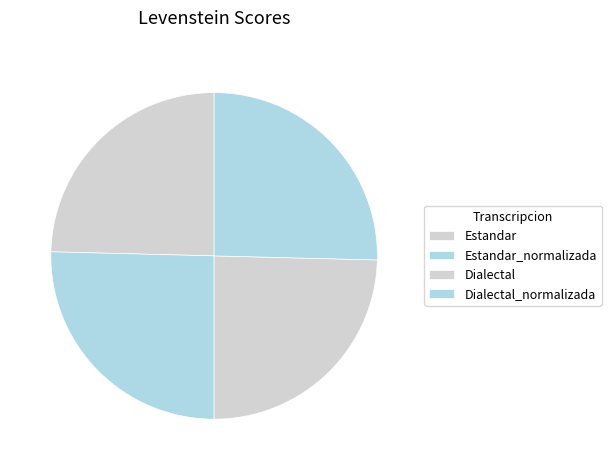

The Dialectal slice represents 16% of the pie. True or false?

False